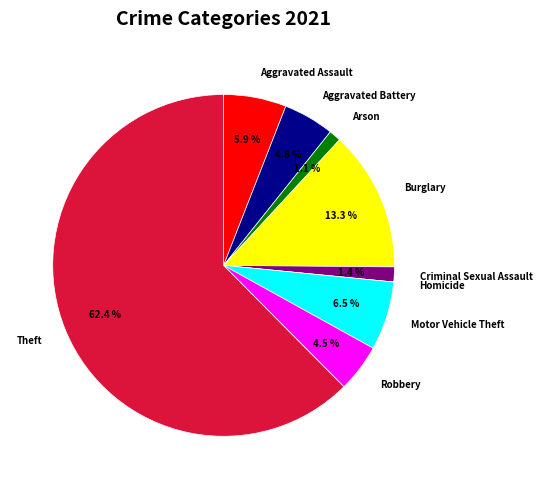

To the nearest percent, what is the average slice percentage?

11%